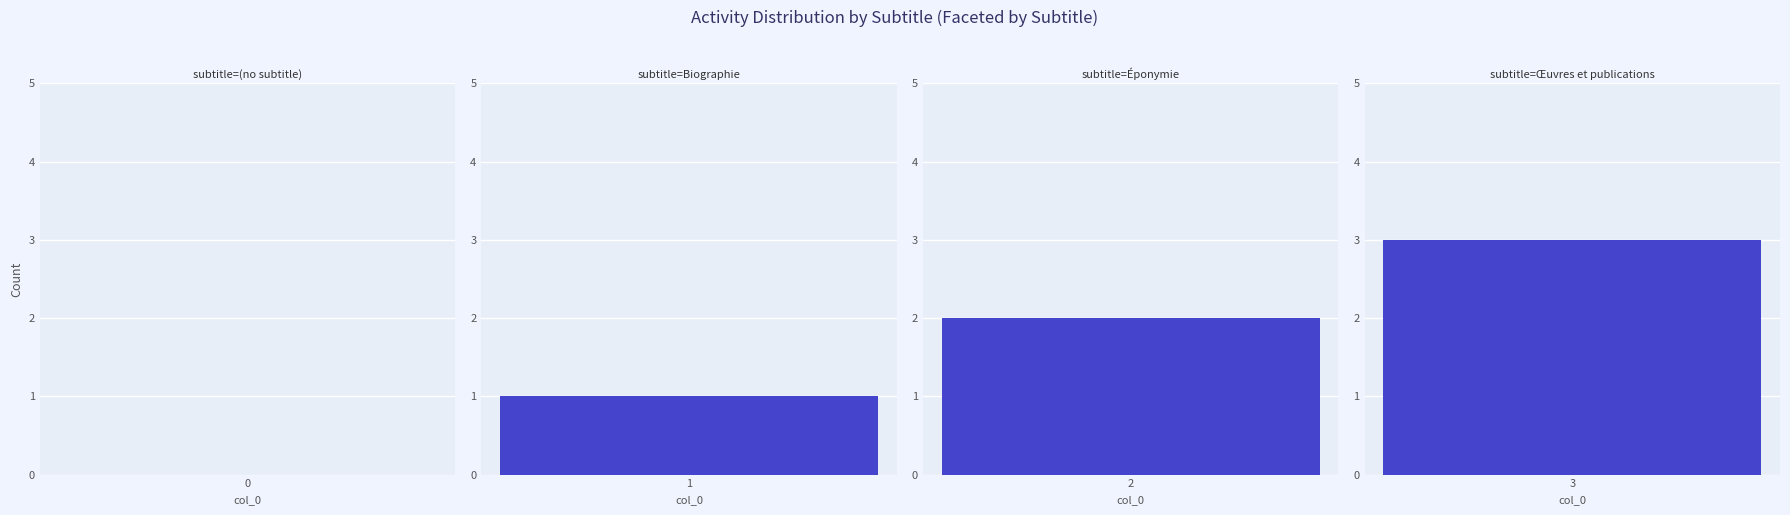

What is the sum of the values at Œuvres et publications and Éponymie?

5